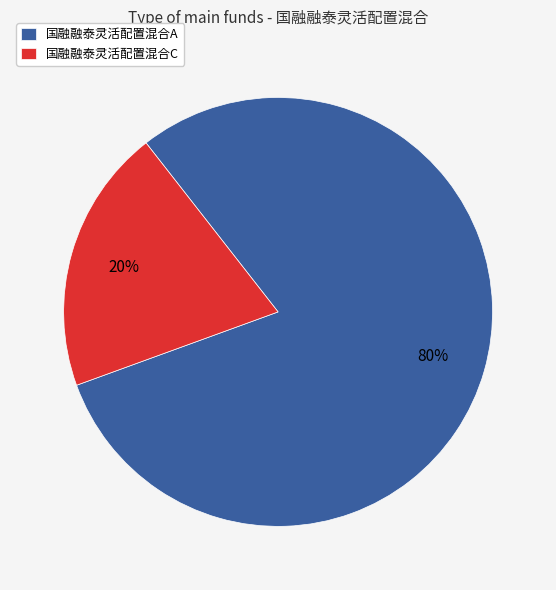

Do 国融融泰灵活配置混合C and 国融融泰灵活配置混合A together represent more than half of the pie?

Yes